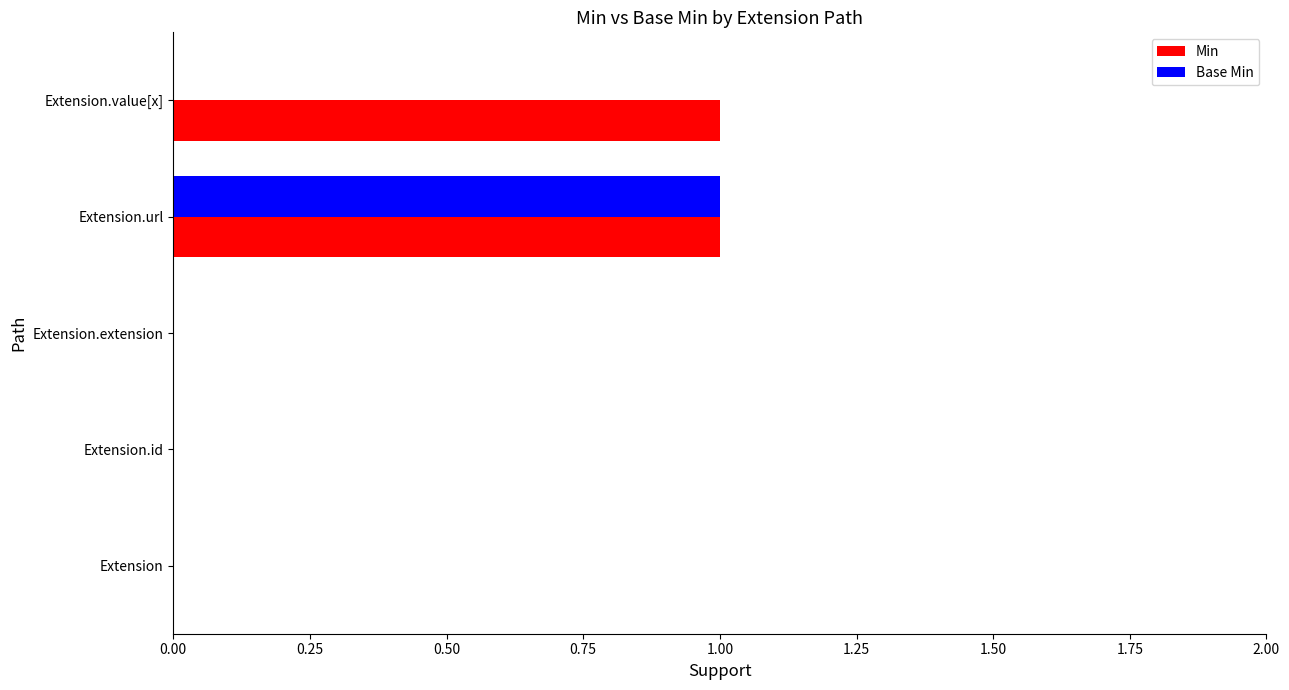

What is the highest value of the Min series?

1